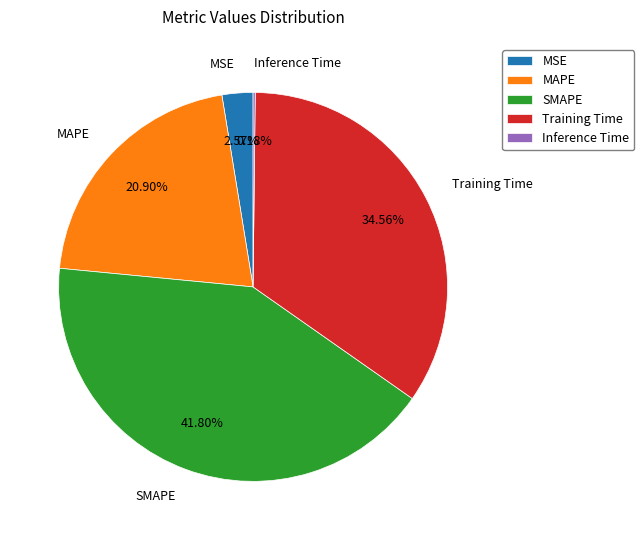

Which has a higher value, MSE or MAPE?

MAPE